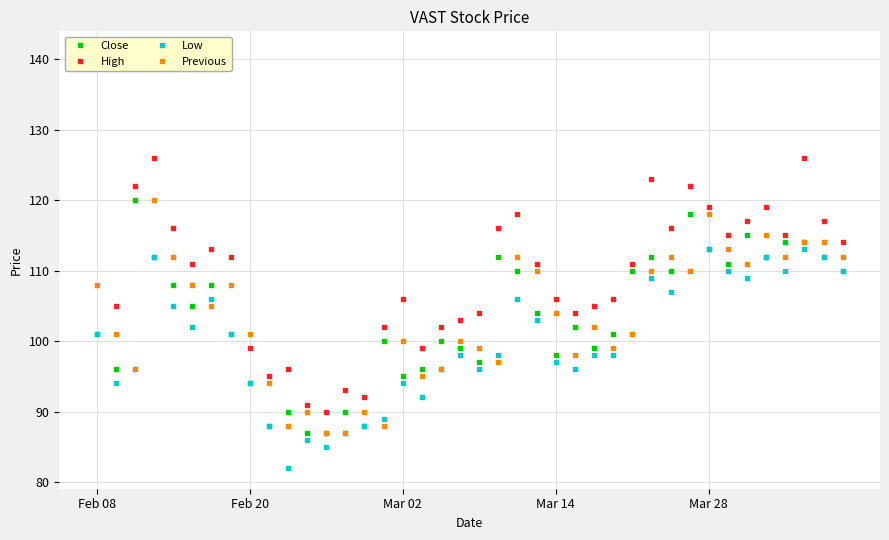

Between 29 and 31, which series saw the biggest shift?

Close